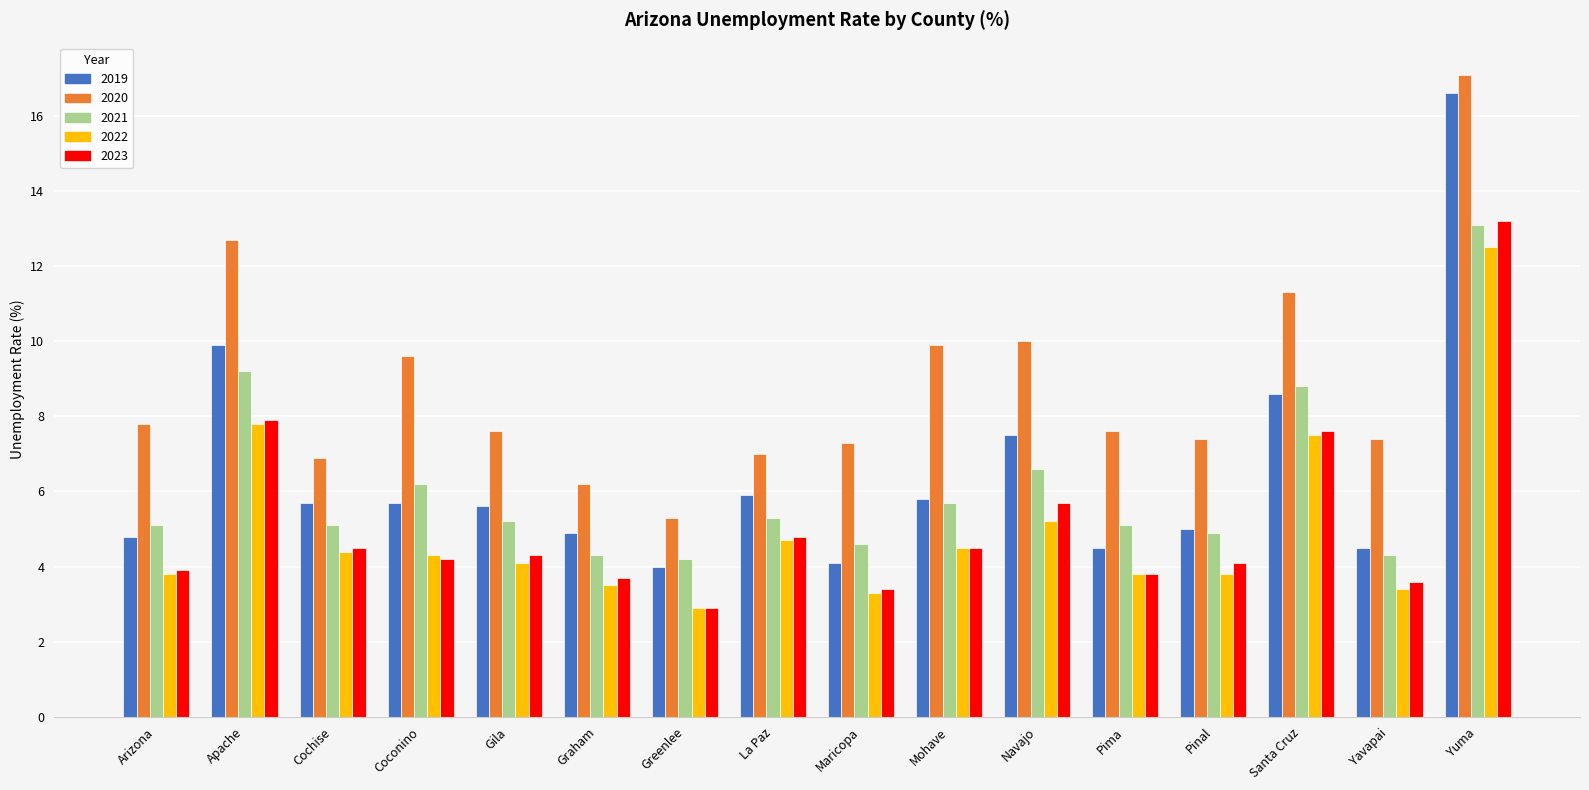

At which label does 2023 first exceed 4?

Apache